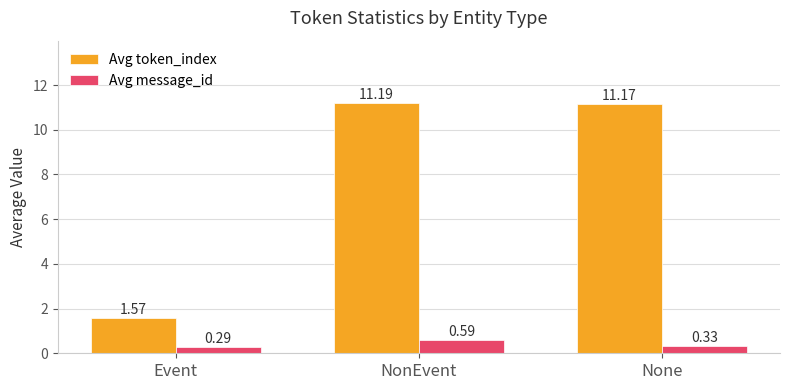

What is the label of the 1st bar from the left?

Event